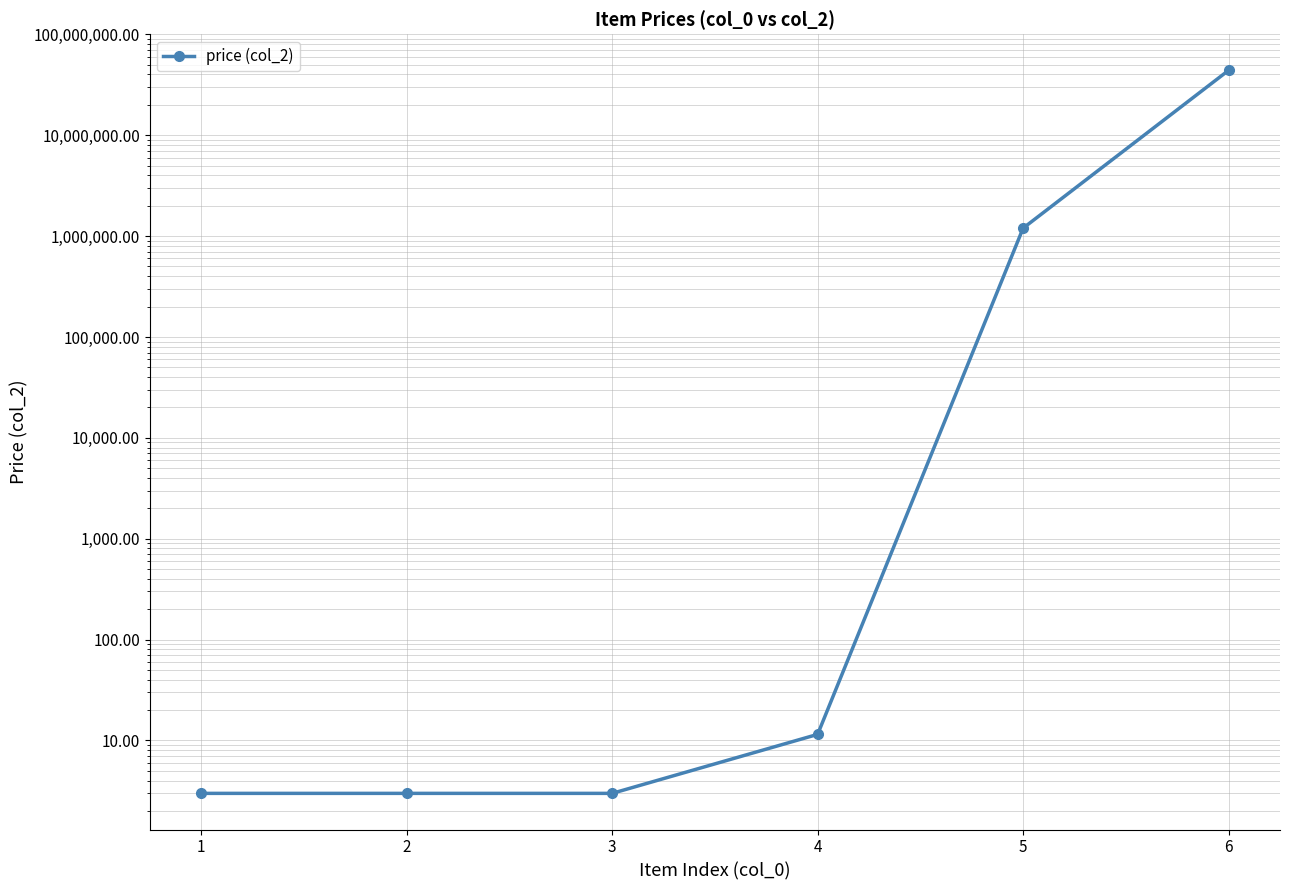

At which label does the data first exceed 11?

4